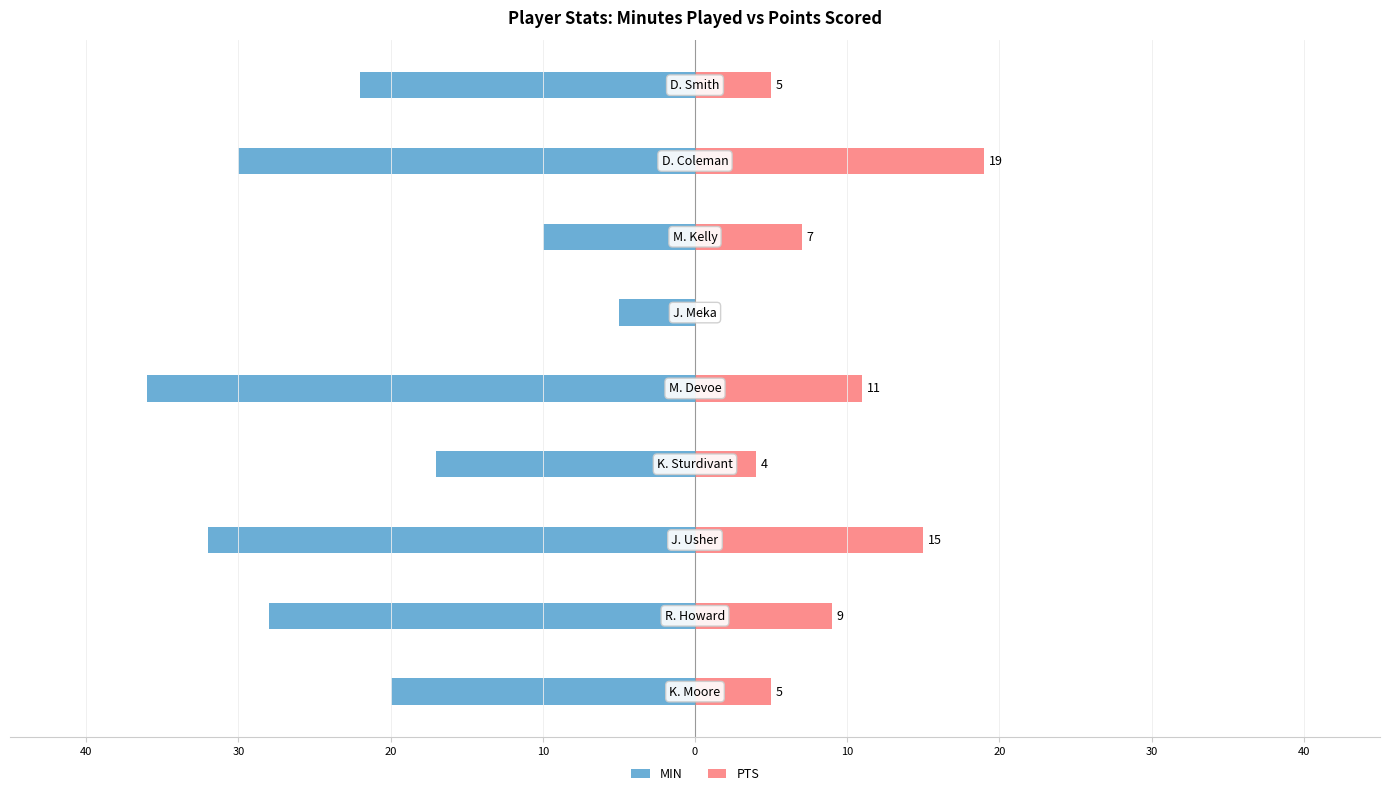

What is the average value of the PTS series?

8